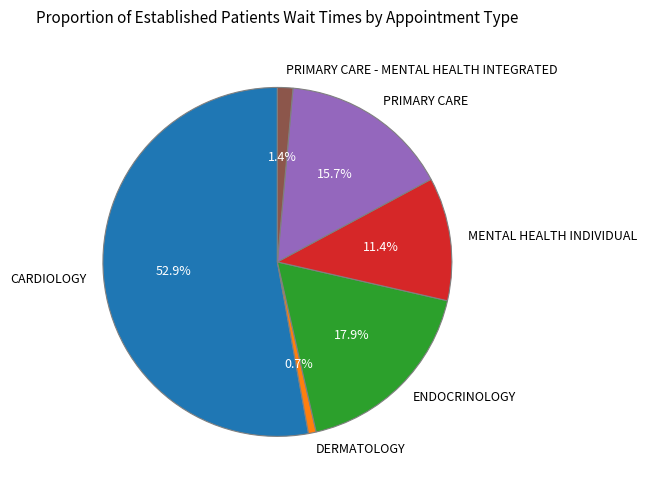

To the nearest percent, what is the combined percentage of PRIMARY CARE and DERMATOLOGY?

16%